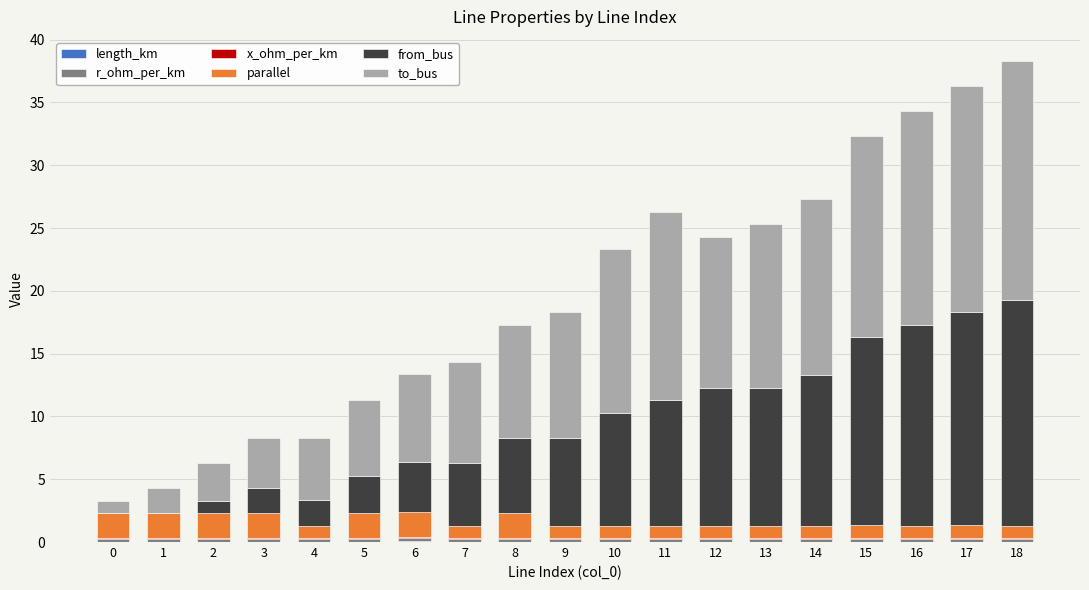

The value of length_km at 12 is 0.0. True or false?

True